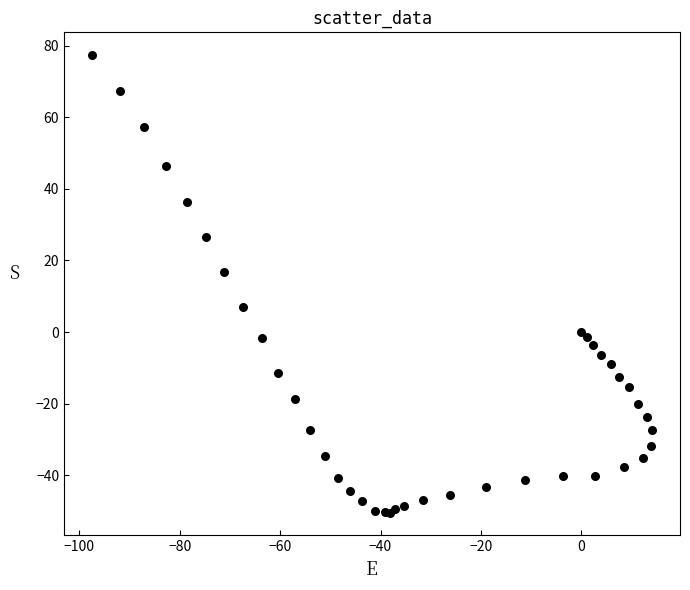

What Y value in the scatter plot is closest to 13?

16.8